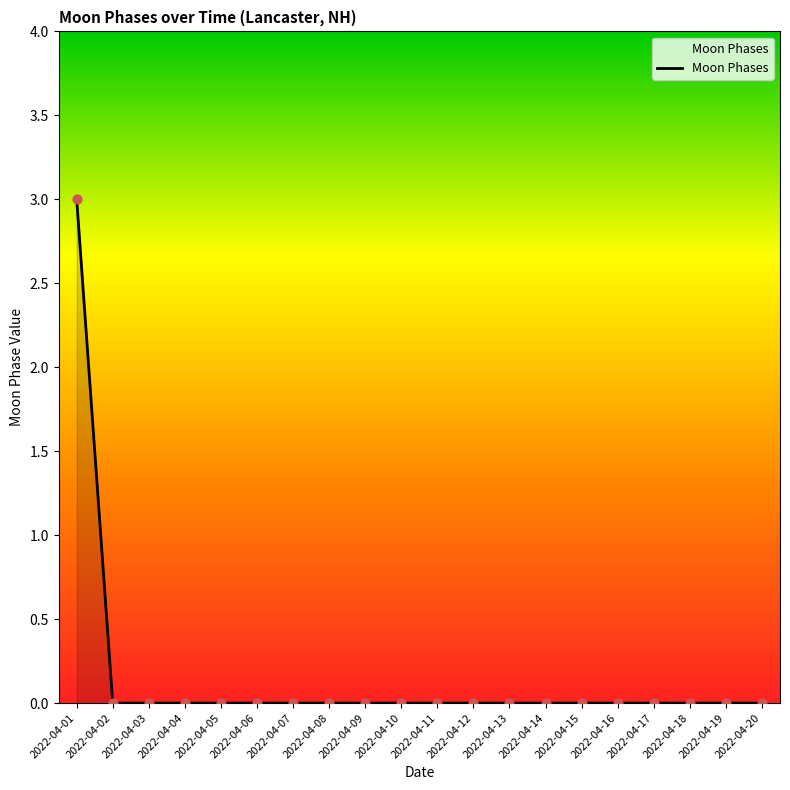

The chart shows a value of 0 at 2022-04-15. True or false?

True